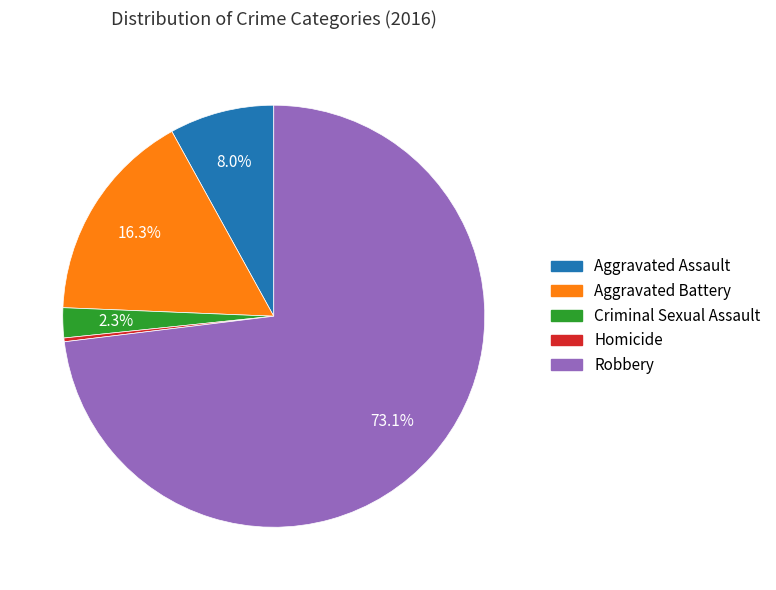

True or false: Aggravated Battery accounts for 2% of the total.

False